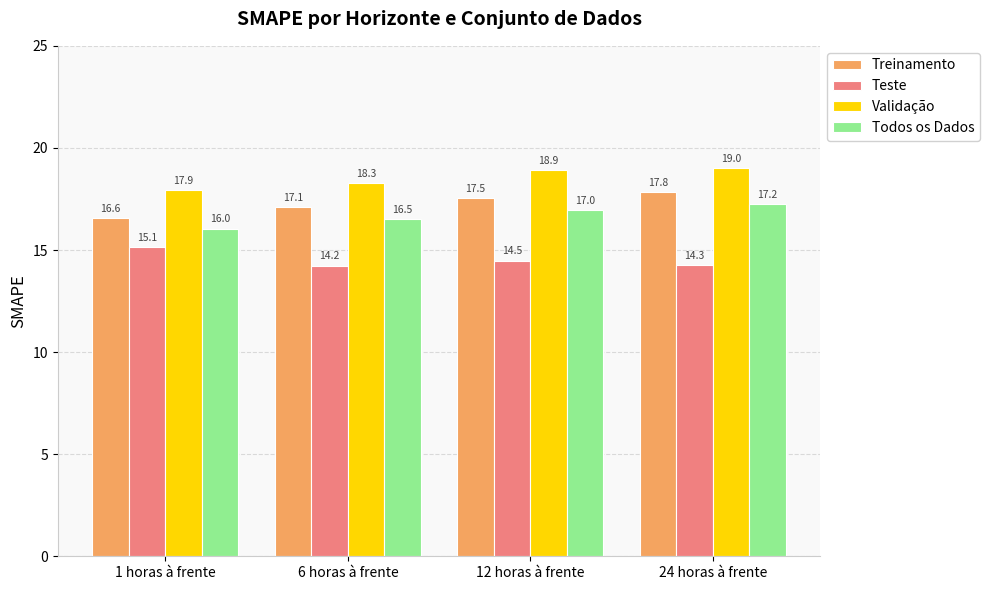

The value of Todos os Dados at 6 horas à frente is 16.5. True or false?

True